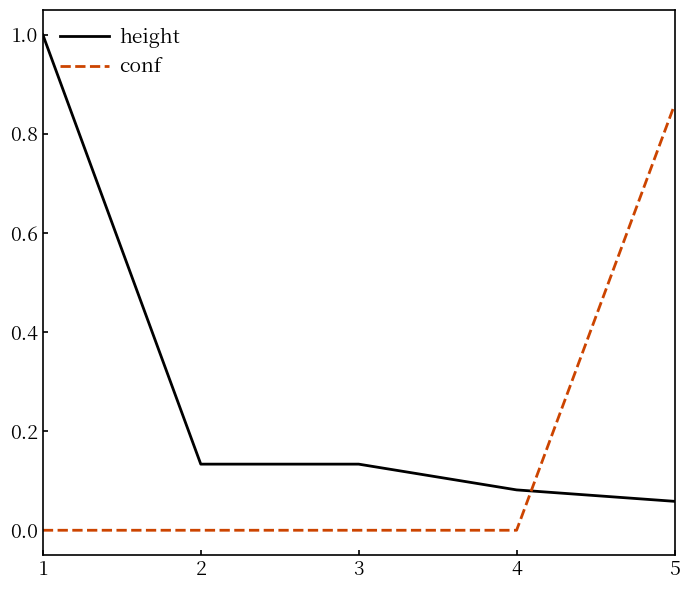

Between 1 and 5, which series saw the biggest shift?

height